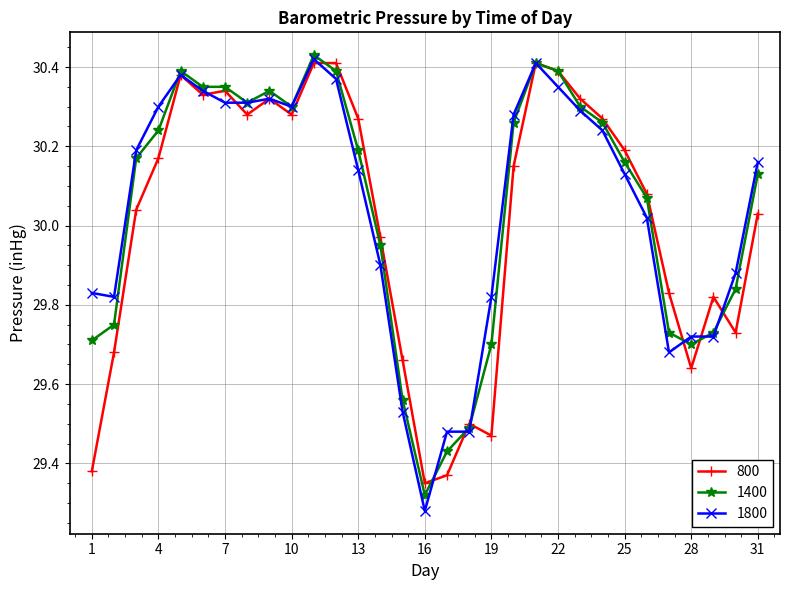

True or false: 1400 and 800 cross at least once.

True